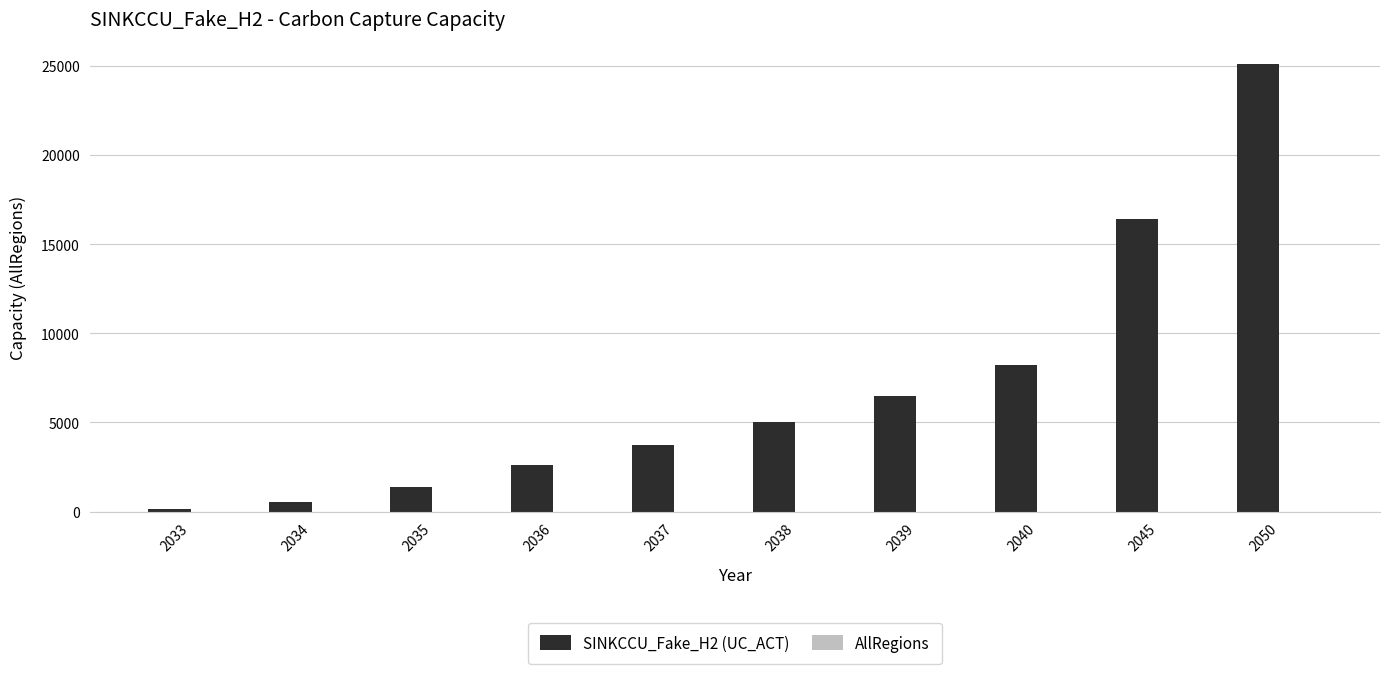

Which category has the highest value across all series?

2050